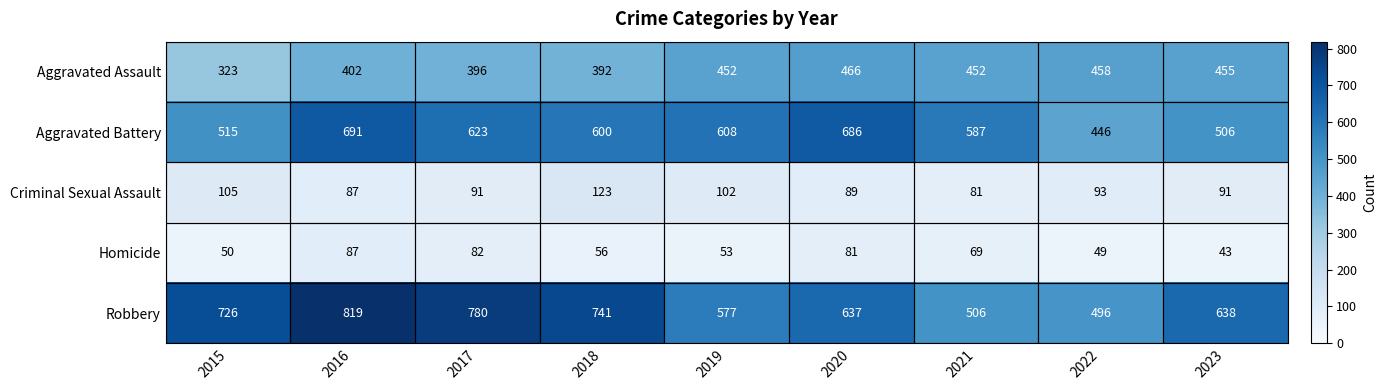

At which category is the sum across all series the highest?

2016